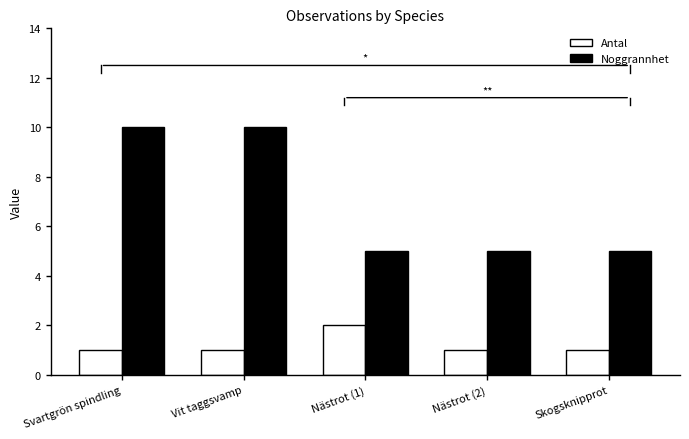

How many data points does each series have?

5